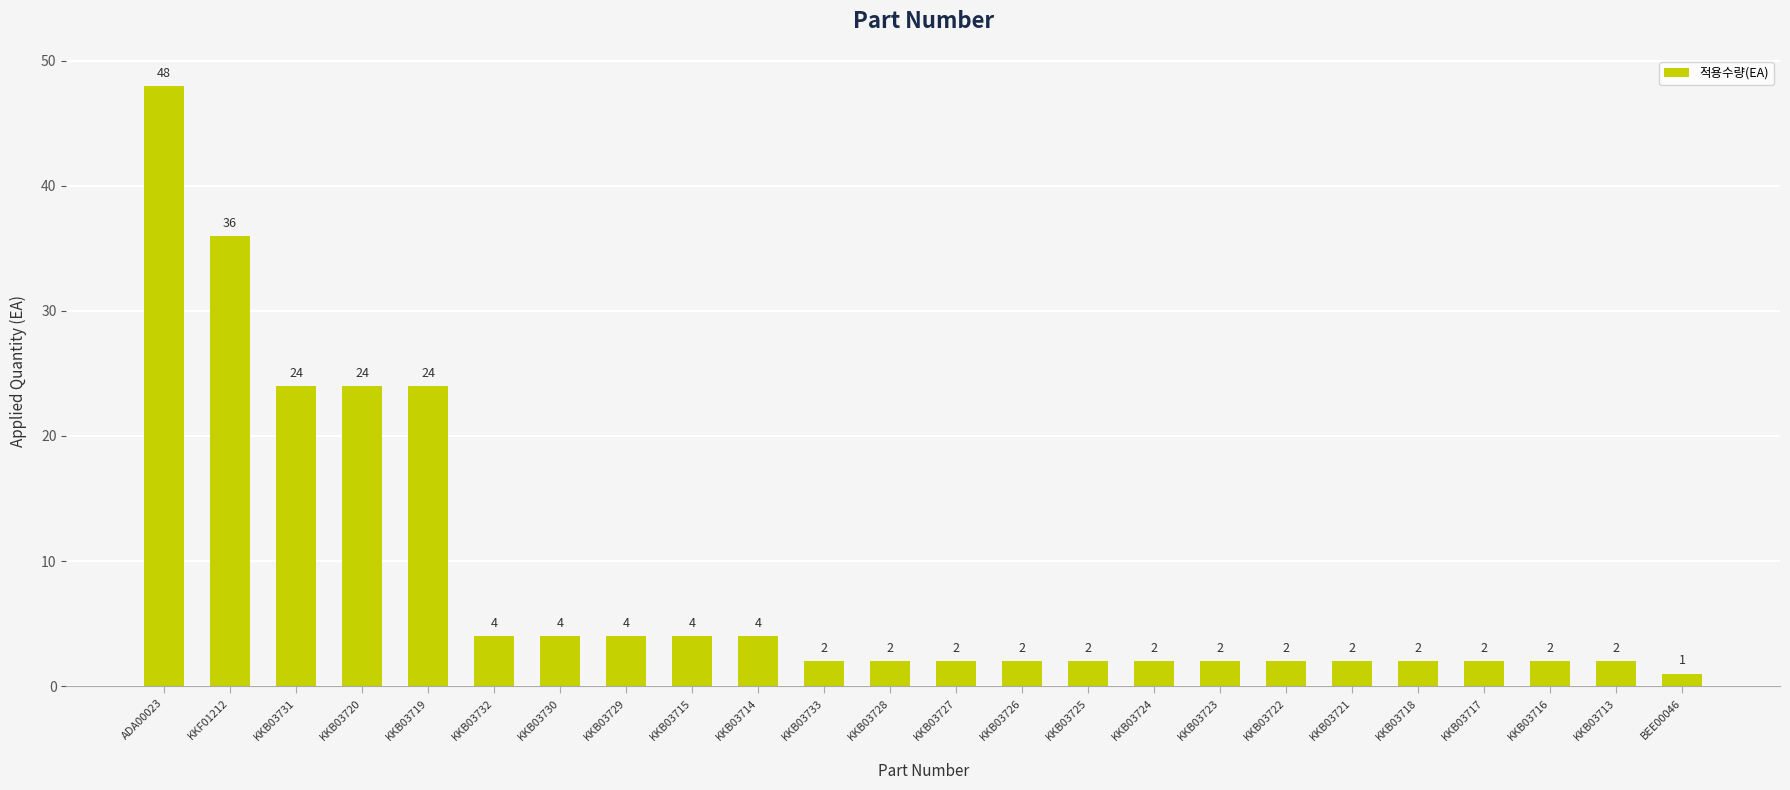

What is the difference between the second highest and minimum values?

35